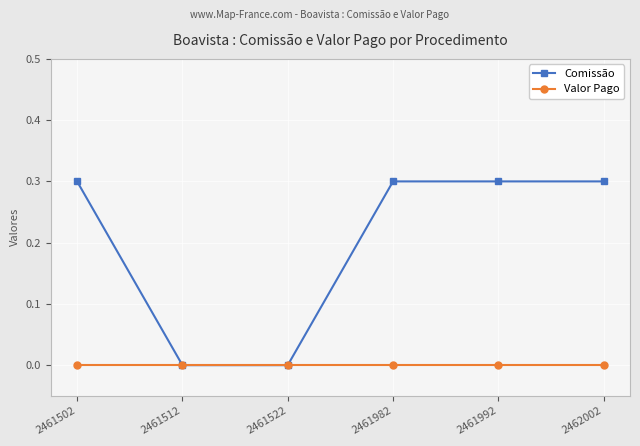

Rank the series by their maximum value, from highest to lowest.

Comissão, Valor Pago